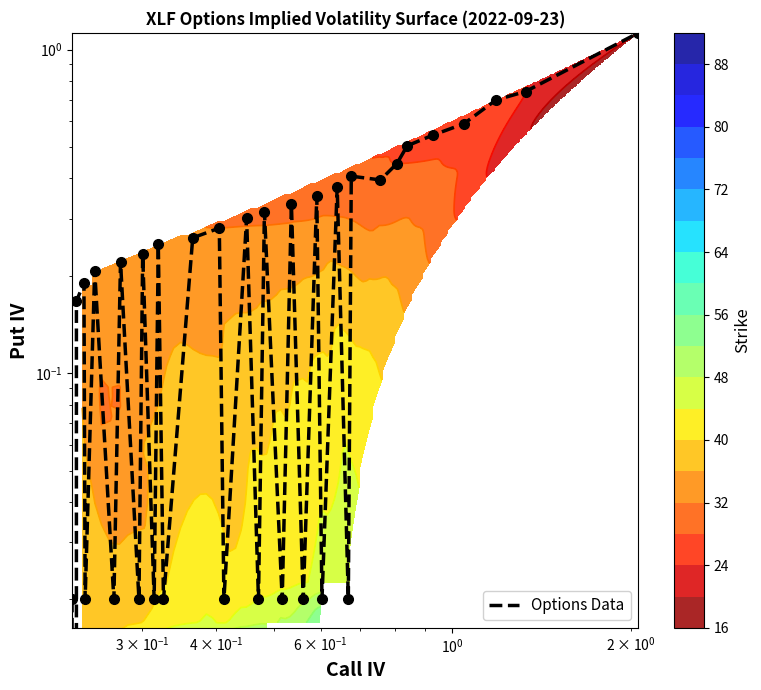

How many series are shown in this chart?

1